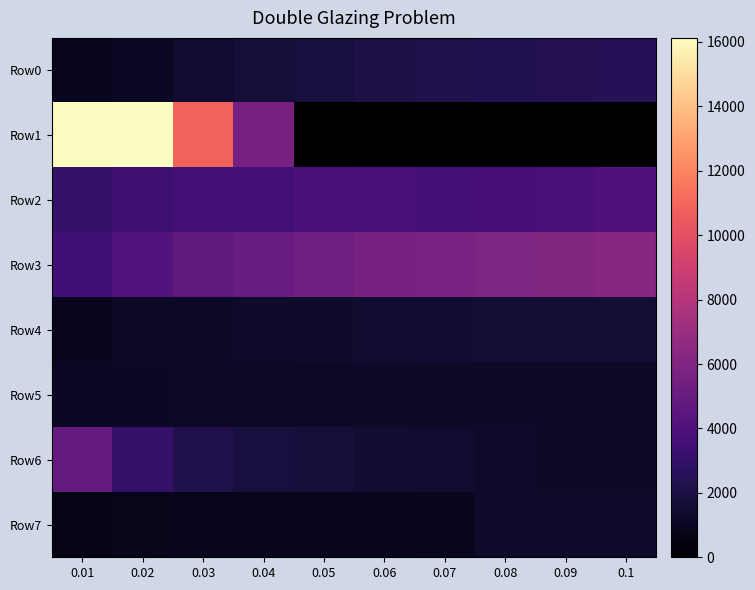

Between 0.05 and 0.08, which series saw the biggest shift?

Row3